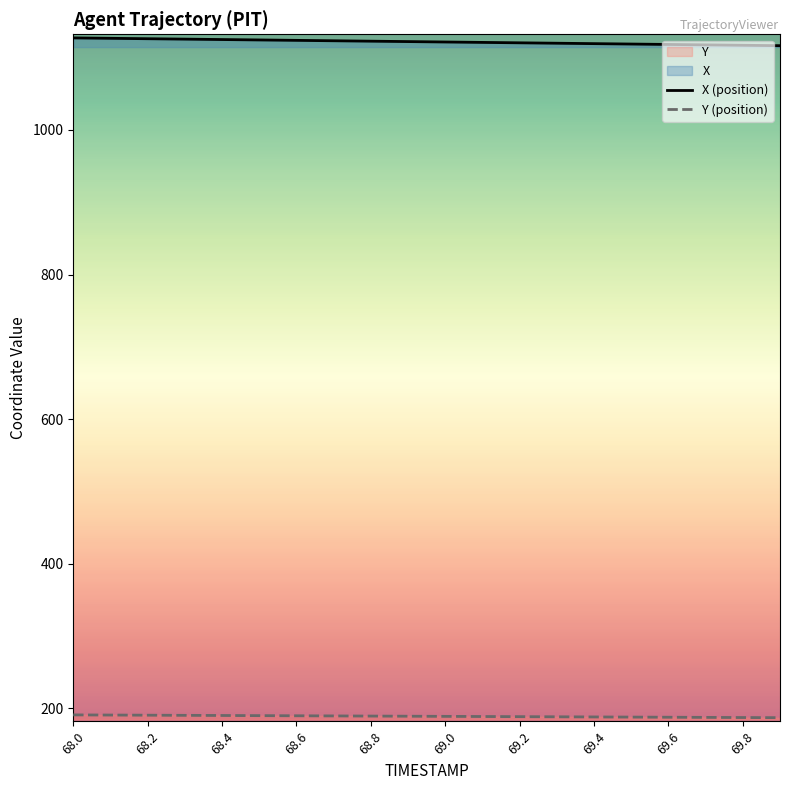

What position from the left is 19?

20